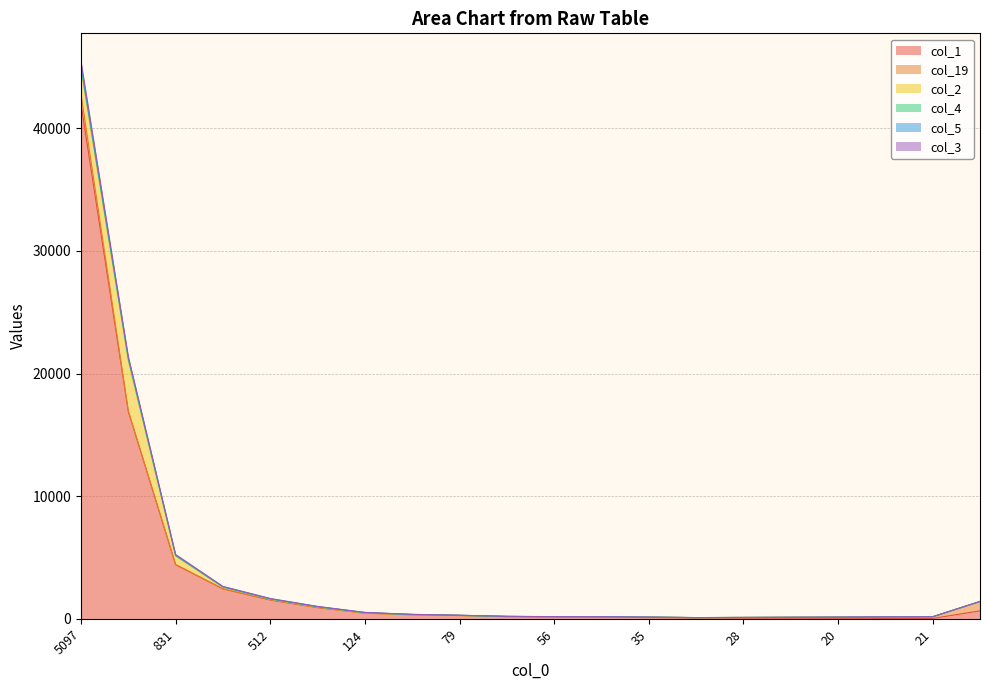

At which label is col_1 closest to 20999?

1680